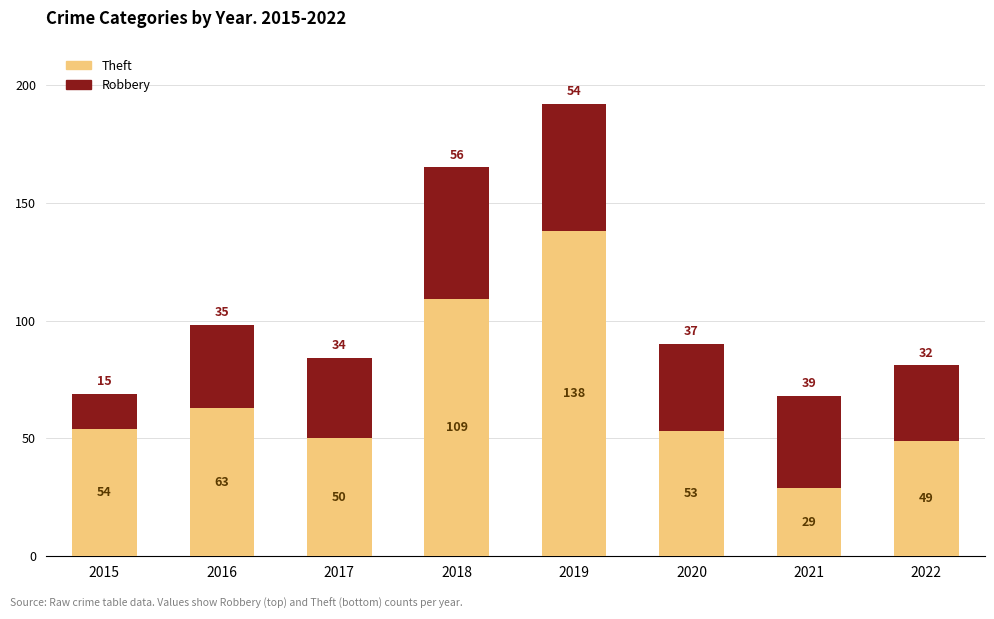

Reading left to right, list the values for the Theft series.

2015=54	2016=63	2017=50	2018=109	2019=138	2020=53	2021=29	2022=49